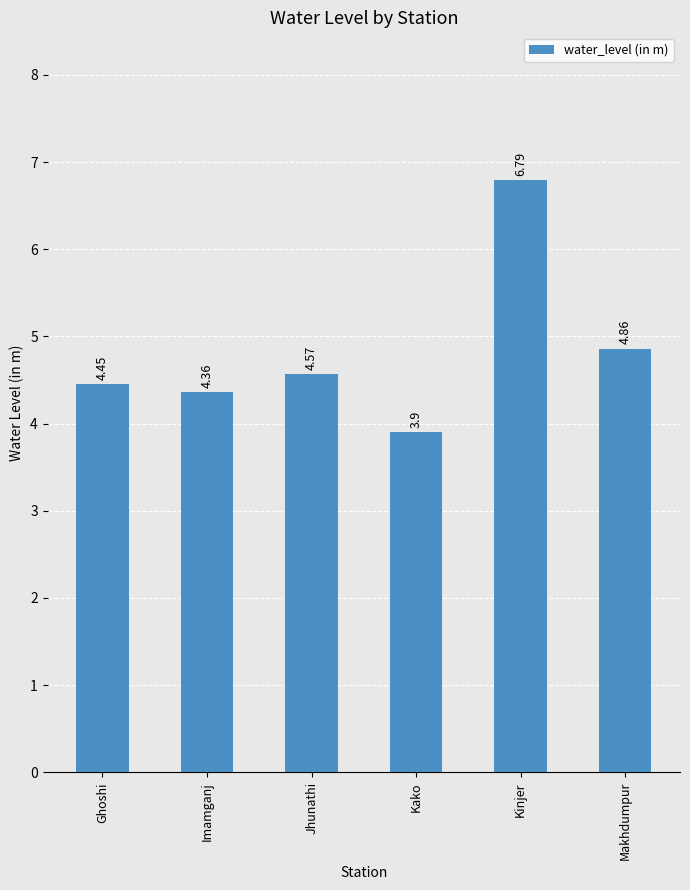

Count the number of values greater than 4.

5